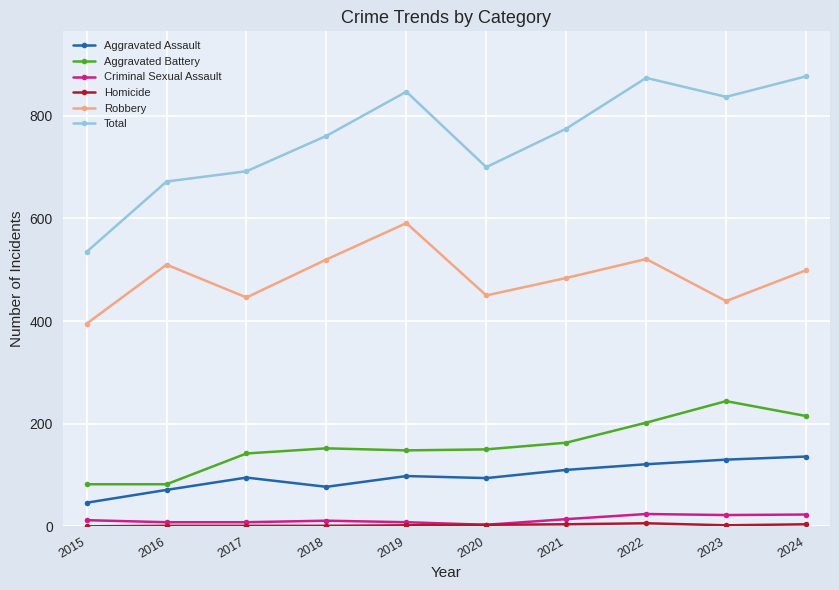

Is the value of Criminal Sexual Assault at 2015 greater than the value of Robbery at 2023?

No